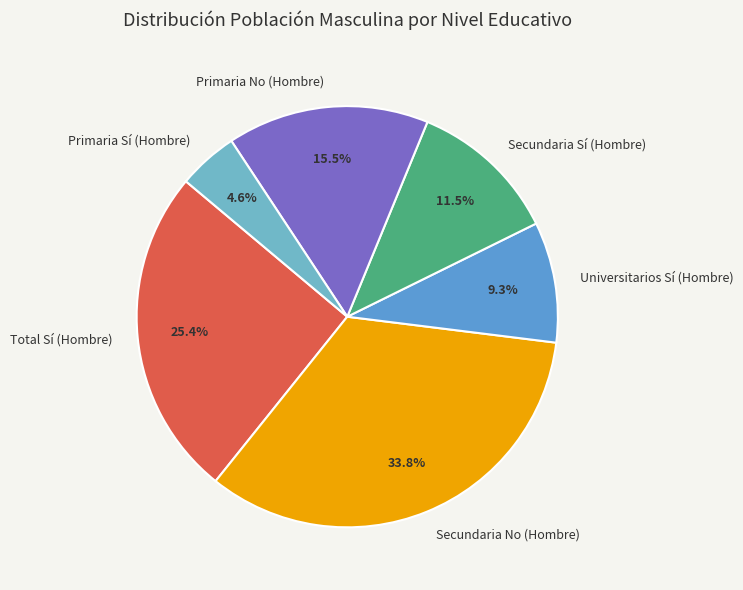

Is the sum of Total Sí (Hombre) and Primaria Sí (Hombre) greater than half?

No